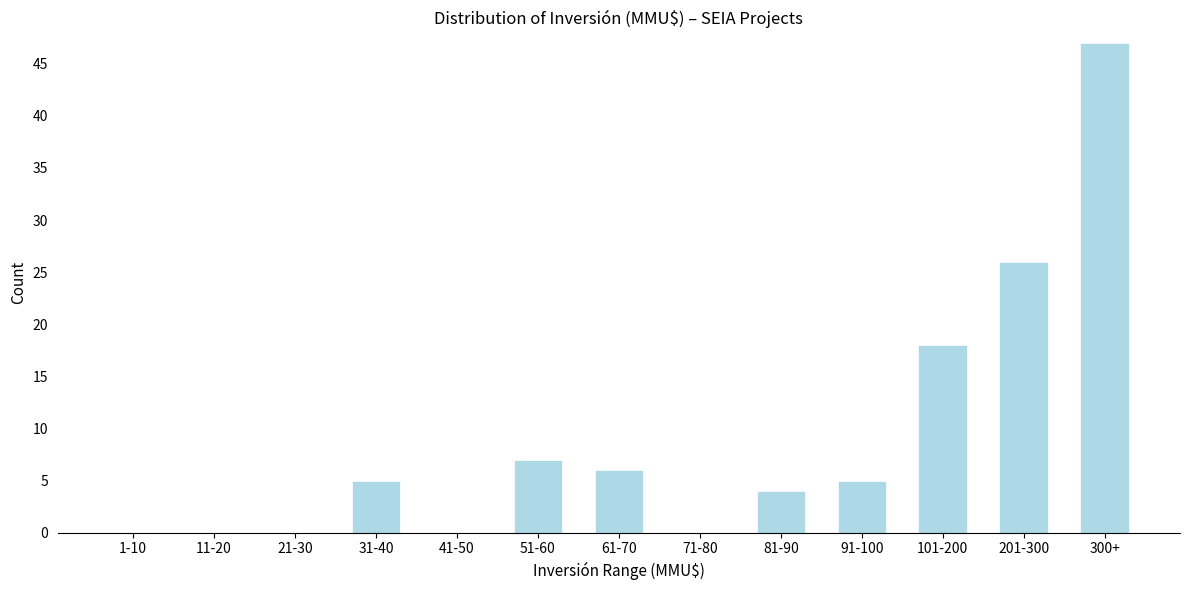

Reading left to right, list all the values displayed in this chart.

1-10=0	11-20=0	21-30=0	31-40=5	41-50=0	51-60=7	61-70=6	71-80=0	81-90=4	91-100=5	101-200=18	201-300=26	300+=47